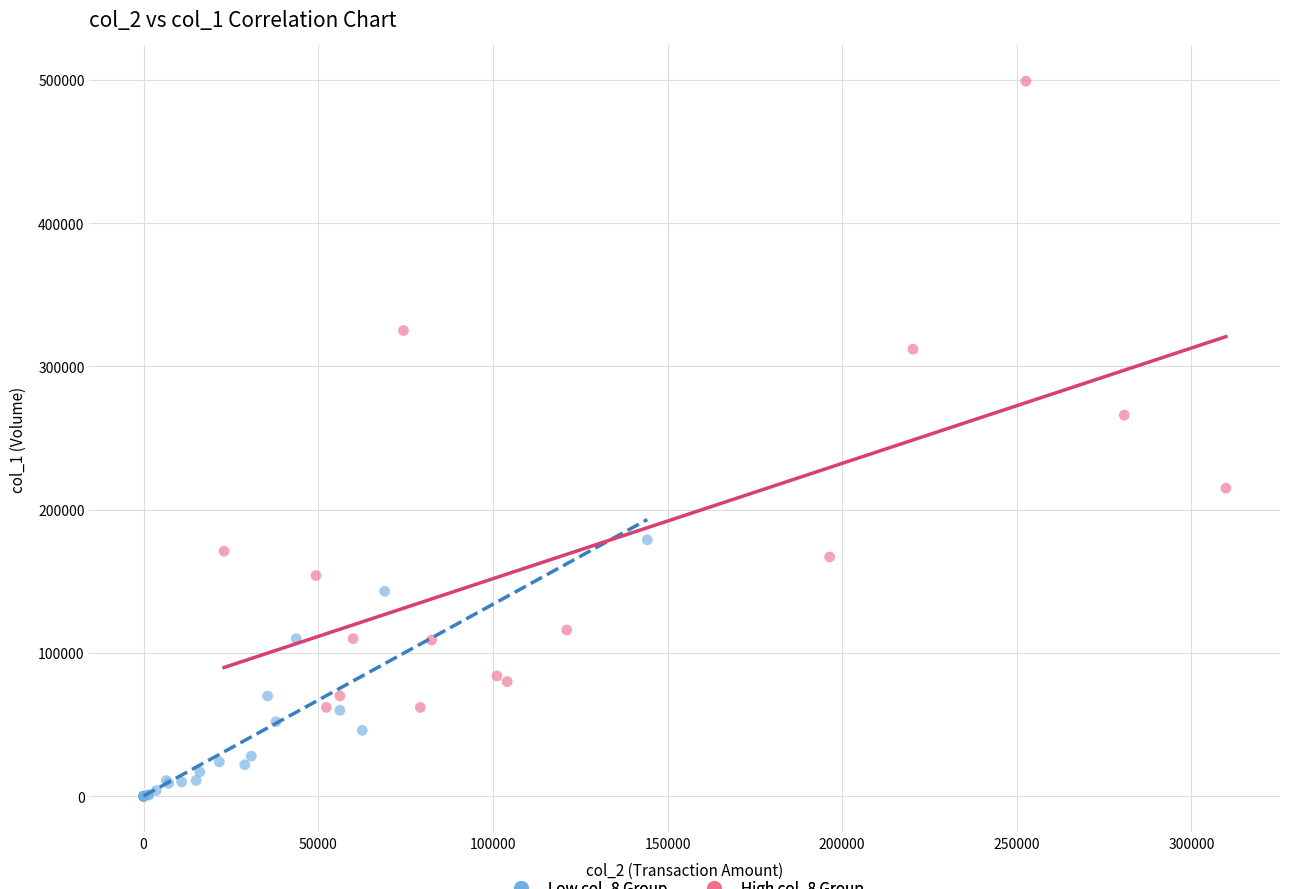

Which series reaches the maximum Y coordinate?

High col_8 Group